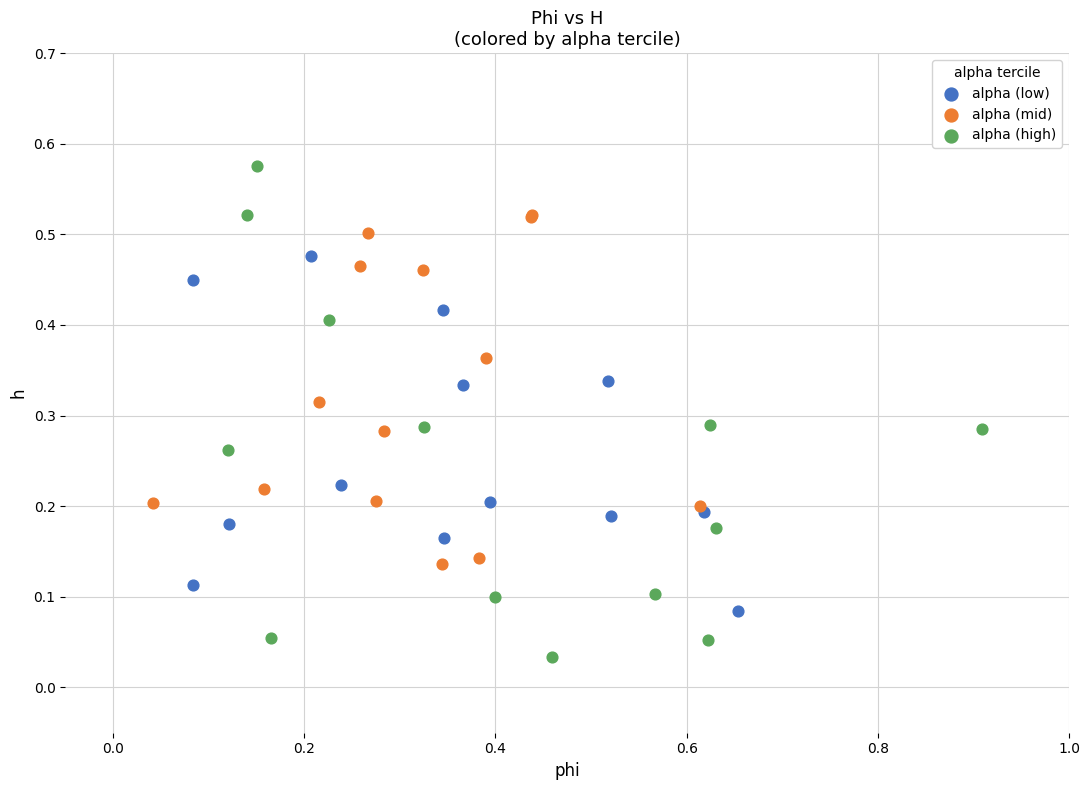

Which series contains the lowest Y value?

alpha (high)